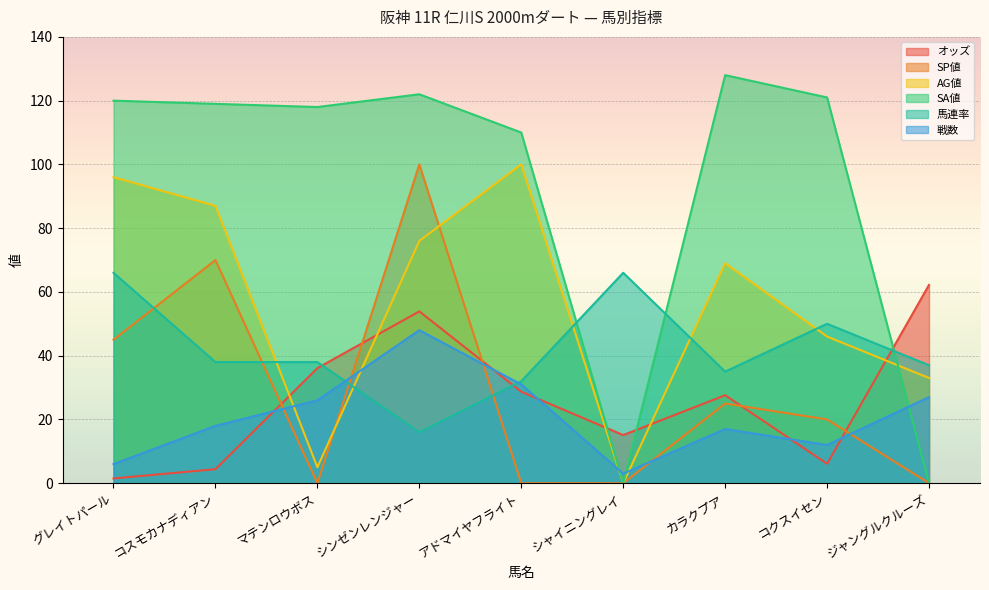

Reading left to right, extract all data points from this chart.

オッズ: 1.5	4.4	36.1	53.9	28.7	15.1	27.6	6.1	62.2
SP値: 45.0	70.0	0.0	100.0	0.0	0.0	25.0	20.0	0.0
AG値: 96.0	87.0	5.0	76.0	100.0	0.0	69.0	46.0	33.0
SA値: 120.0	119.0	118.0	122.0	110.0	0.0	128.0	121.0	0.0
馬連率: 66.0	38.0	38.0	16.0	32.0	66.0	35.0	50.0	37.0
戦数: 6.0	18.0	26.0	48.0	31.0	3.0	17.0	12.0	27.0